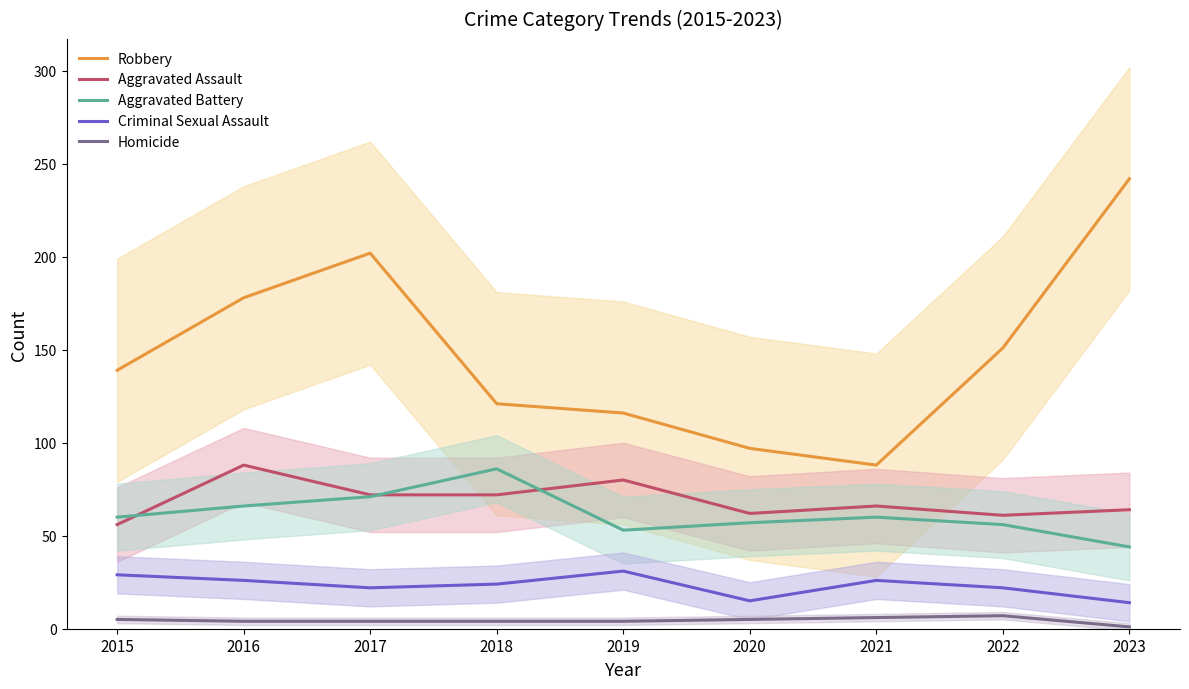

Reading left to right, transcribe all the data shown in this chart.

Robbery: 2015=139	2016=178	2017=202	2018=121	2019=116	2020=97	2021=88	2022=151	2023=242
Aggravated Assault: 2015=56	2016=88	2017=72	2018=72	2019=80	2020=62	2021=66	2022=61	2023=64
Aggravated Battery: 2015=60	2016=66	2017=71	2018=86	2019=53	2020=57	2021=60	2022=56	2023=44
Criminal Sexual Assault: 2015=29	2016=26	2017=22	2018=24	2019=31	2020=15	2021=26	2022=22	2023=14
Homicide: 2015=5	2016=4	2017=4	2018=4	2019=4	2020=5	2021=6	2022=7	2023=1